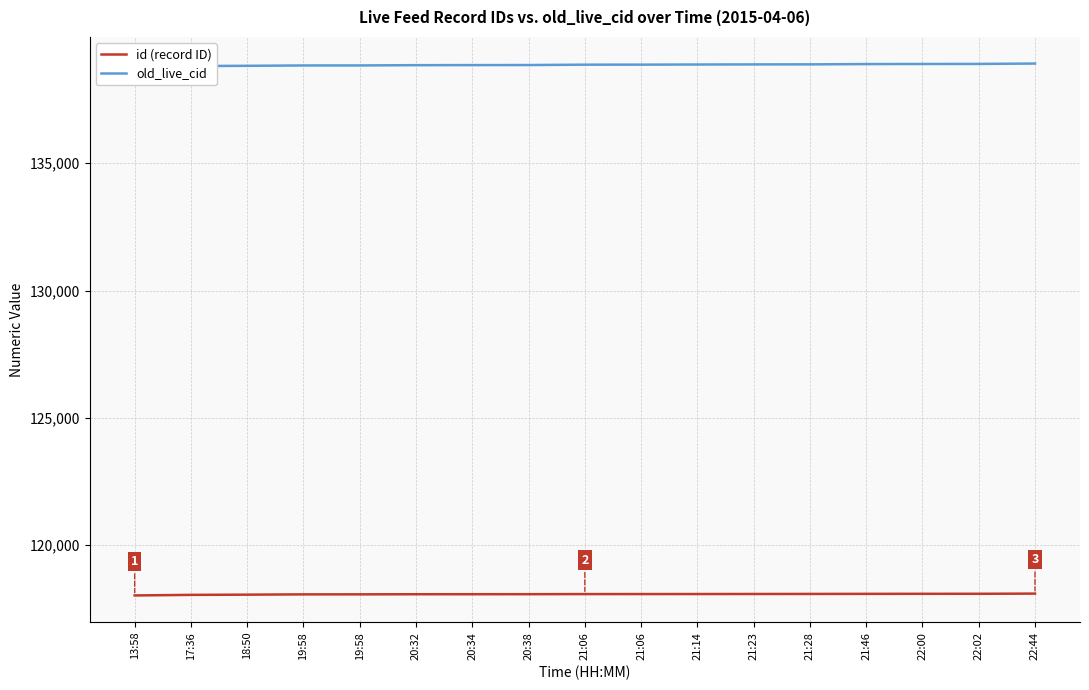

Is it true that old_live_cid equals 138899 at 22:00?

True